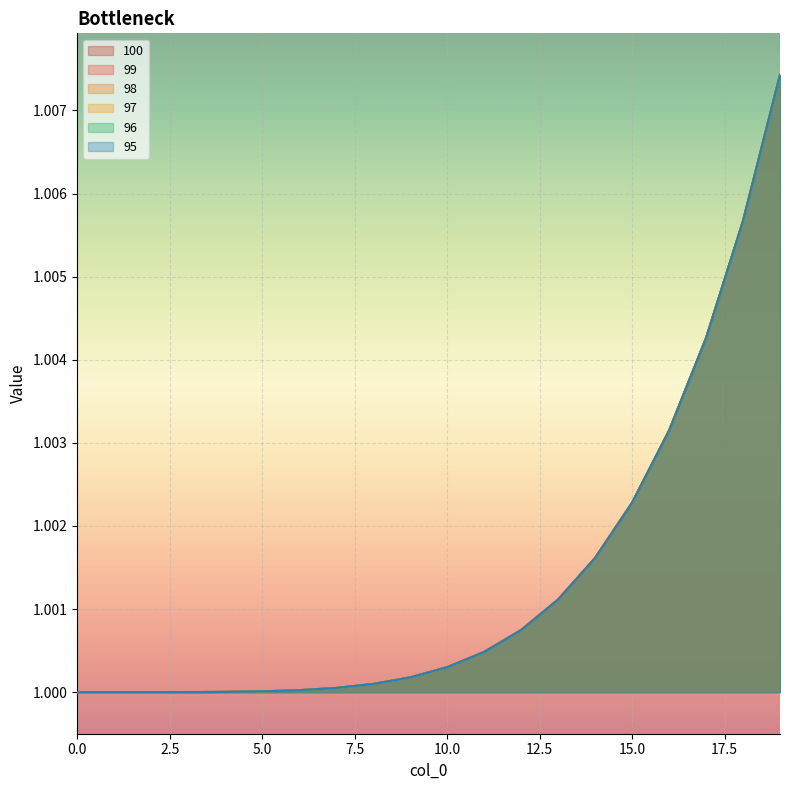

How many data points in 100 are above 1?

19